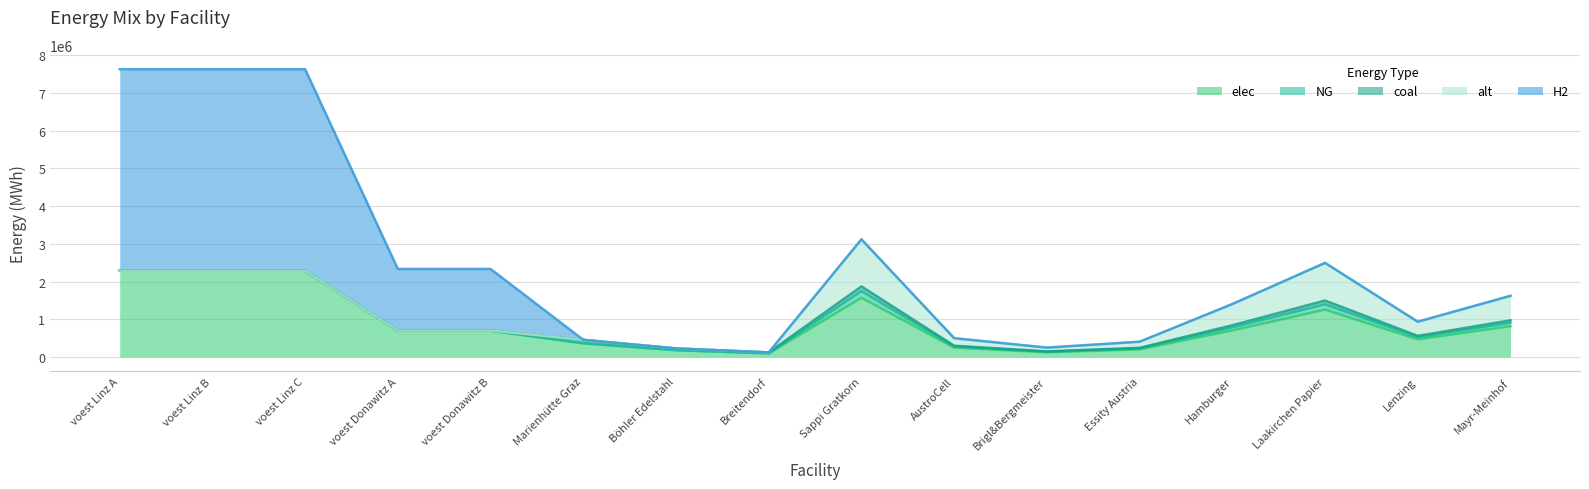

At which label is NG closest to 87629?

Mayr-Meinhof